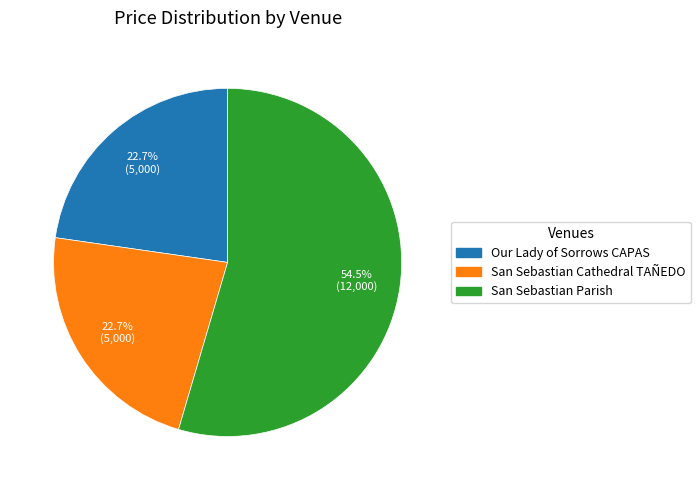

Does any single category account for the majority?

Yes